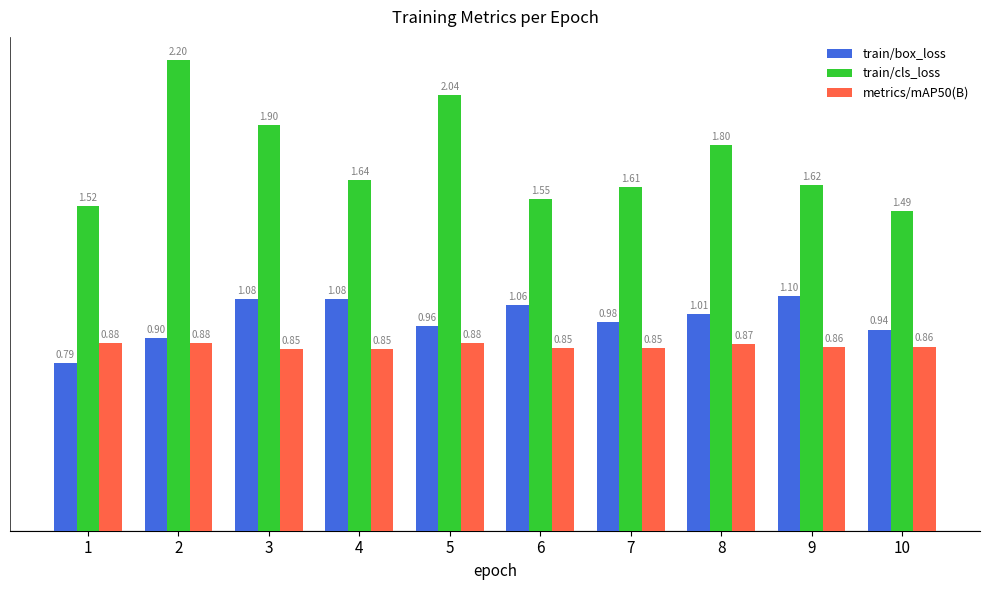

What is the value of the train/box_loss bar at the 3rd from the left?

1.1